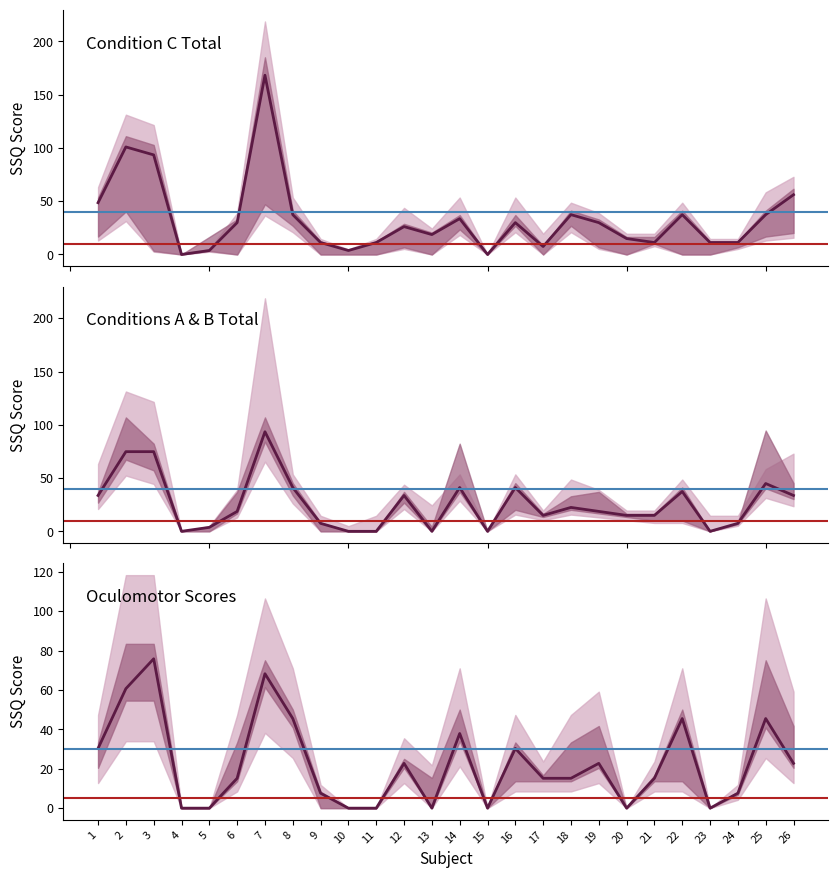

How many interior local peaks does the SSQ-C-T series have?

7